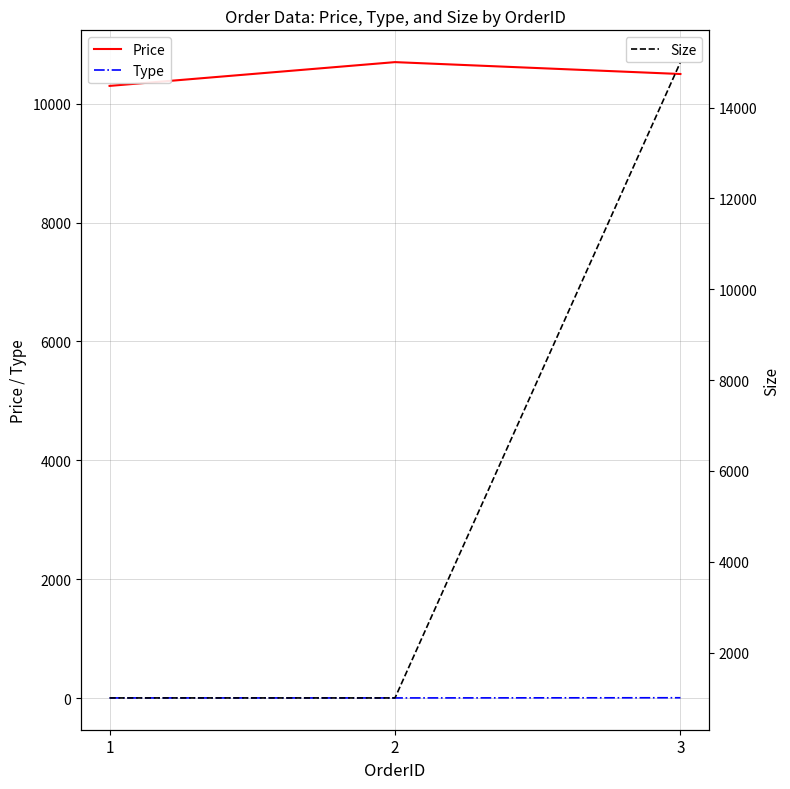

Which category has the lowest value across all series?

1